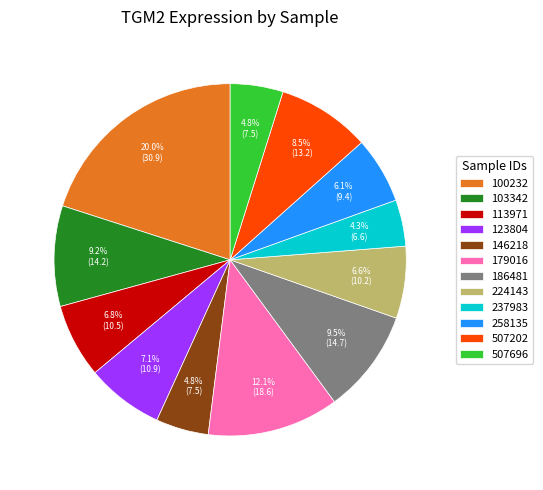

Which category has the smallest portion of the pie?

237983